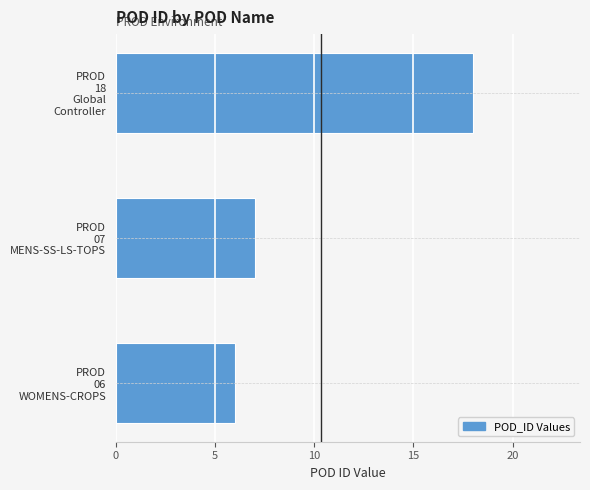

Reading bottom to top, extract all data points from this chart.

6	7	18